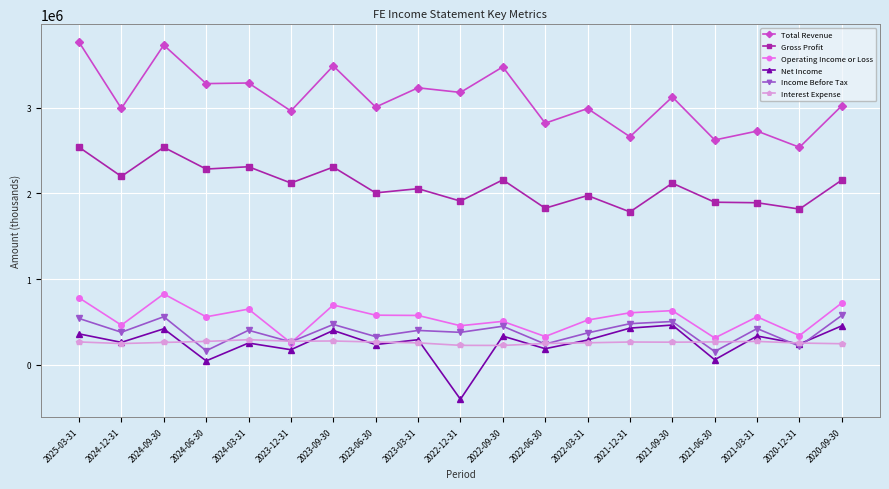

How many lines are shown in the chart?

6